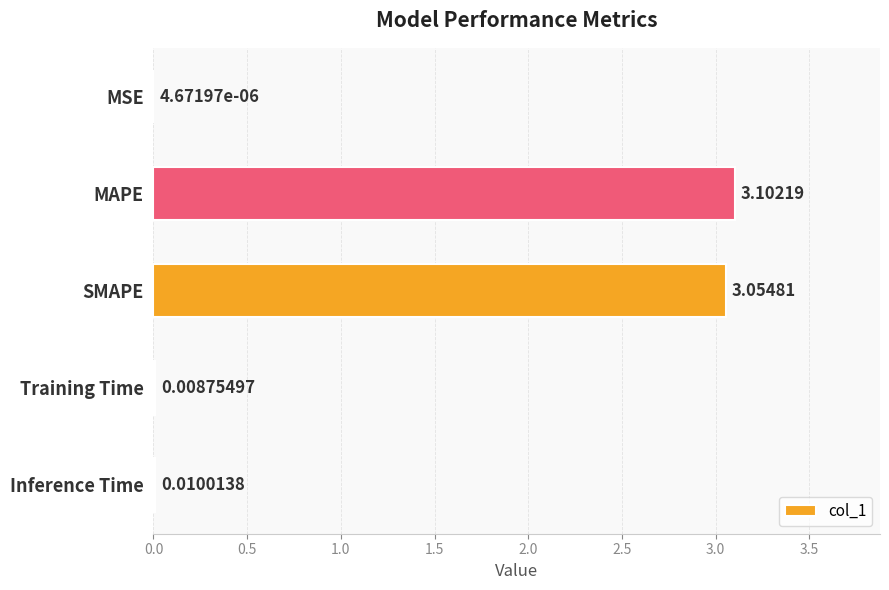

At which category does the chart reach its peak across all series?

MAPE